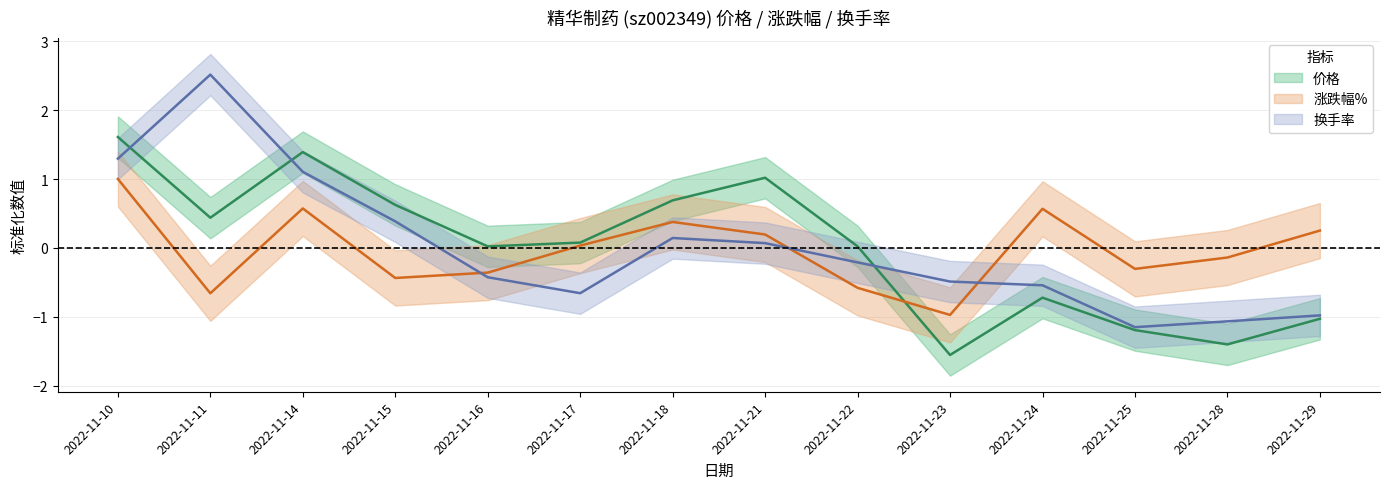

What is the value of the 涨跌幅% point at the 11th from the left?

0.6